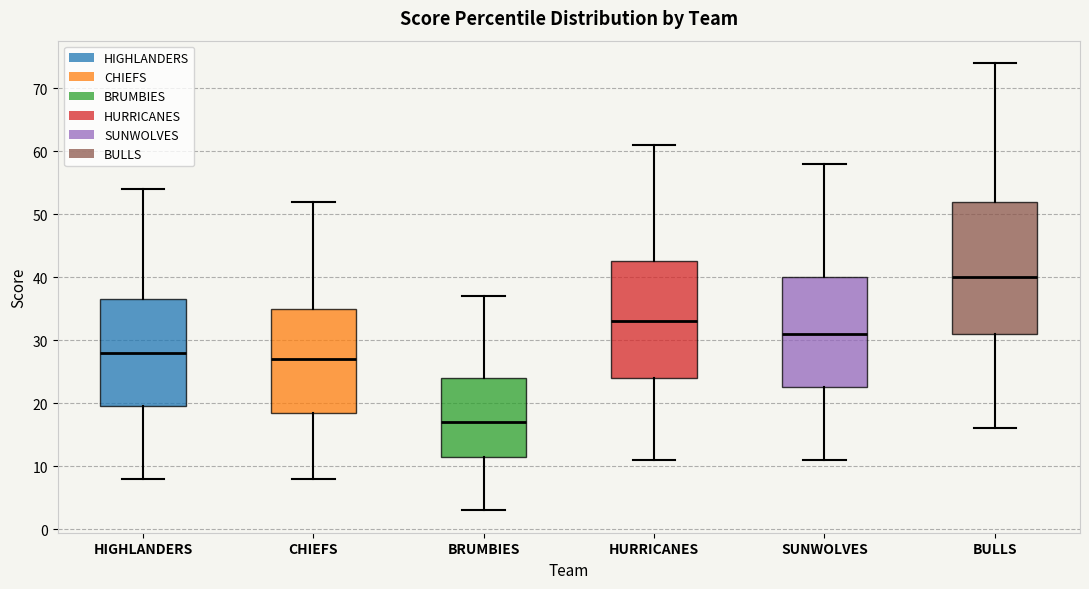

Reading left to right, read every box against the y-axis: the position of its median line, the range the box covers, and the ends of its whiskers. The values are not printed on the chart, so give them approximately, as read against the axis.

HIGHLANDERS: median 28, box 20 to 37, whiskers 8 to 54
CHIEFS: median 27, box 19 to 35, whiskers 8 to 52
BRUMBIES: median 17, box 12 to 24, whiskers 3 to 37
HURRICANES: median 33, box 24 to 43, whiskers 11 to 61
SUNWOLVES: median 31, box 23 to 40, whiskers 11 to 58
BULLS: median 40, box 31 to 52, whiskers 16 to 74